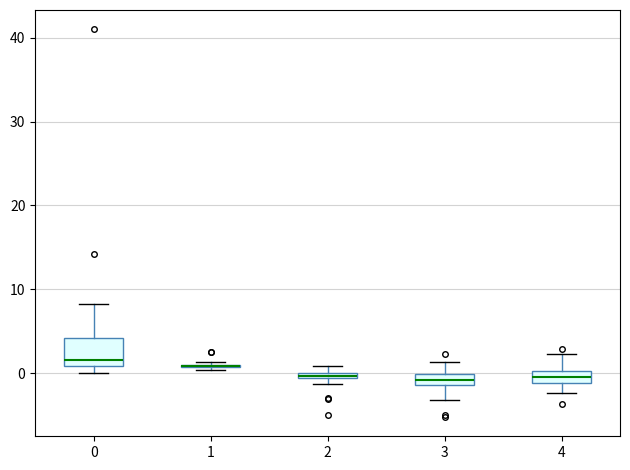

Which box is the tallest, from its lower edge to its upper edge?

0